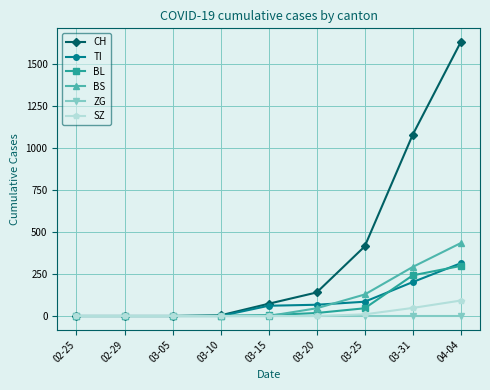

The BS series shows 46 at 03-20. True or false?

True